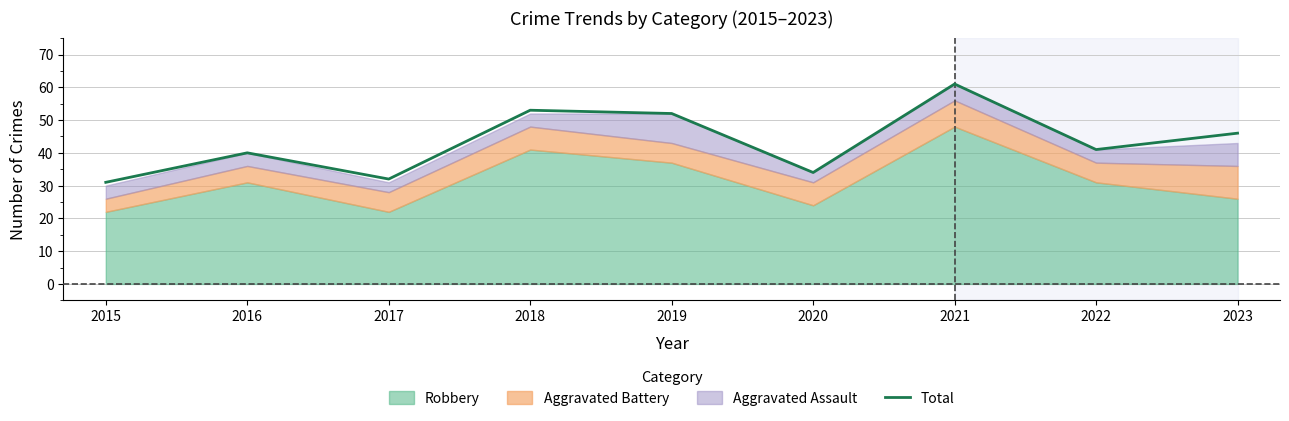

Rank the categories by value from highest to lowest.

2021, 2018, 2019, 2023, 2022, 2016, 2020, 2017, 2015